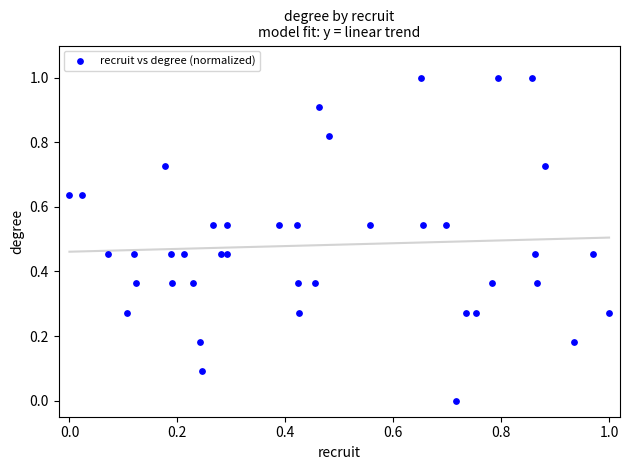

What is the range of Y values (max minus min)?

1.0